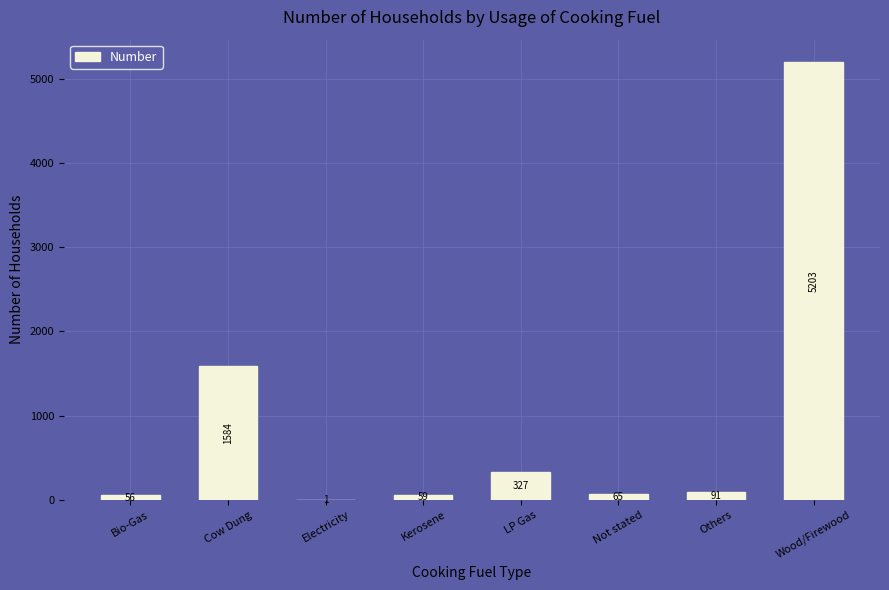

Is it true that the value at Cow Dung is 366?

False